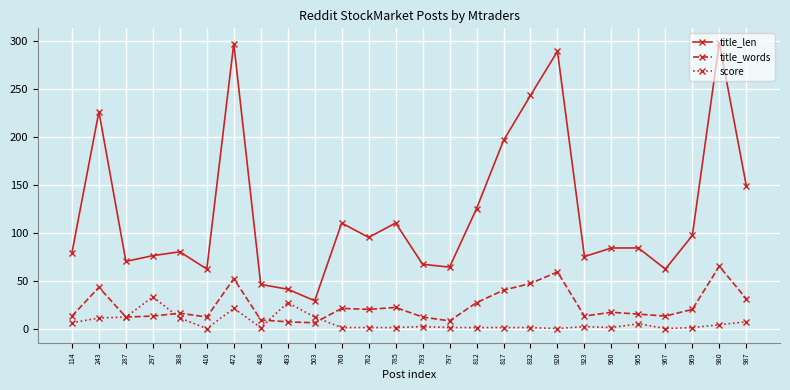

Which series has the widest spread of values?

title_len